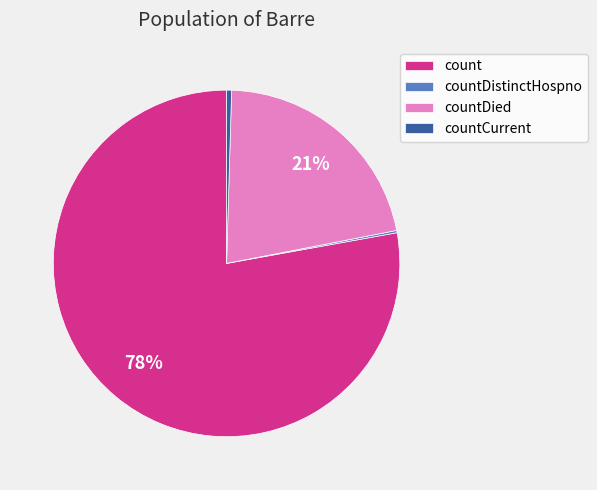

What is the largest slice in the pie chart?

count